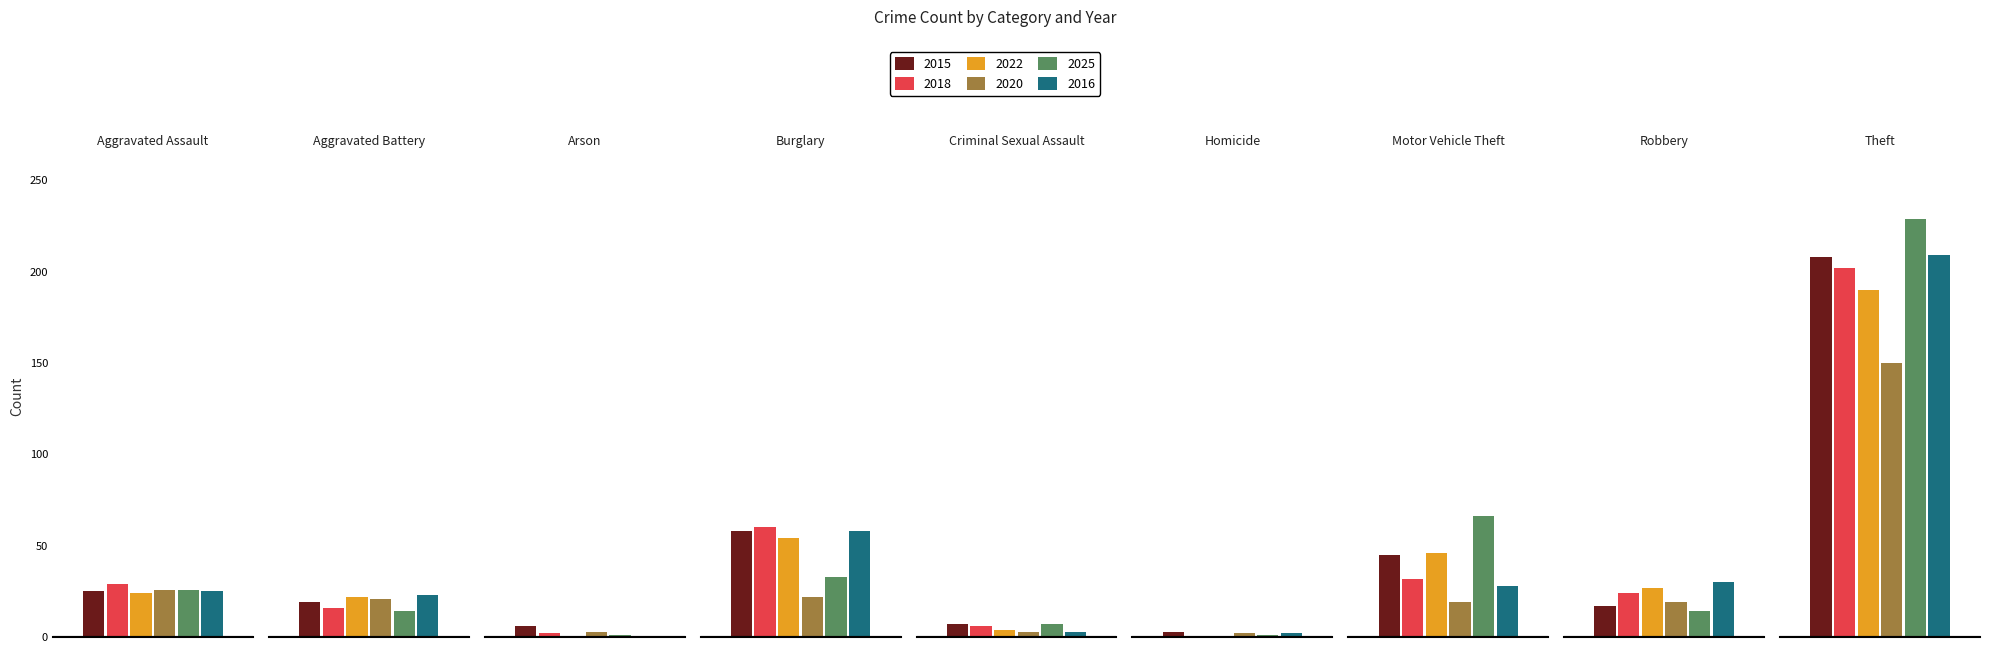

How many data points does each series have?

9